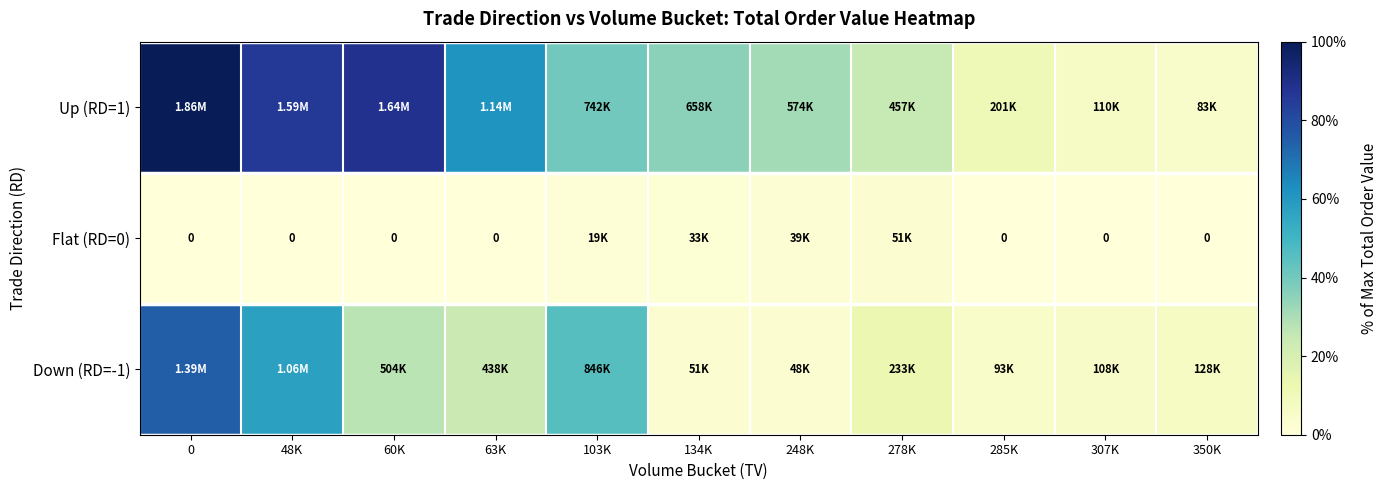

What is the difference between the maximum and minimum values in the Up (RD=1) series?

95.6